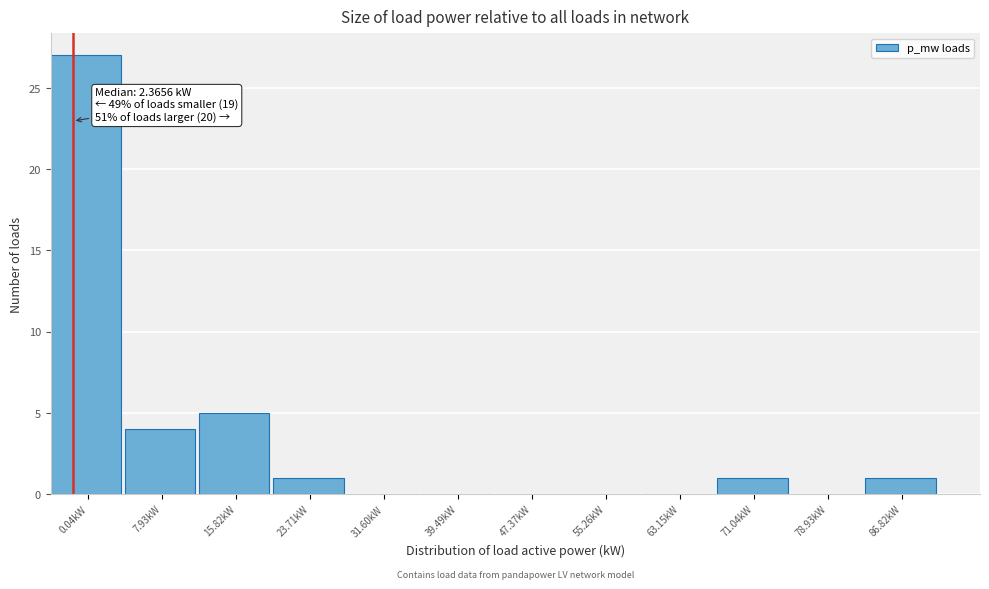

Reading left to right, transcribe all the data shown in this chart.

0.04kW=27	7.93kW=4	15.82kW=5	23.71kW=1	31.60kW=0	39.49kW=0	47.37kW=0	55.26kW=0	63.15kW=0	71.04kW=1	78.93kW=0	86.82kW=1